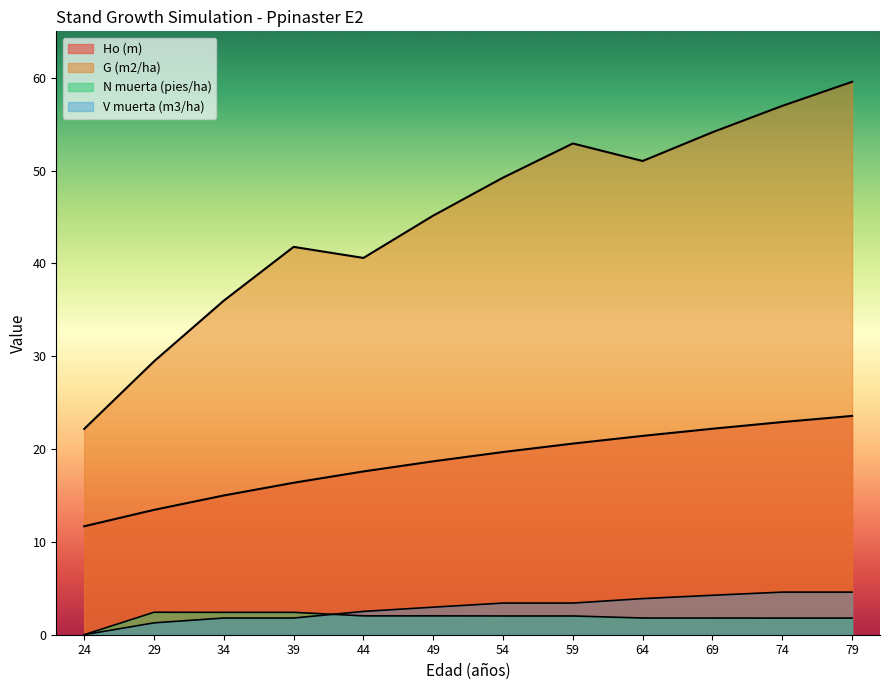

True or false: N muerta (pies/ha) and Ho (m) cross at least once.

False